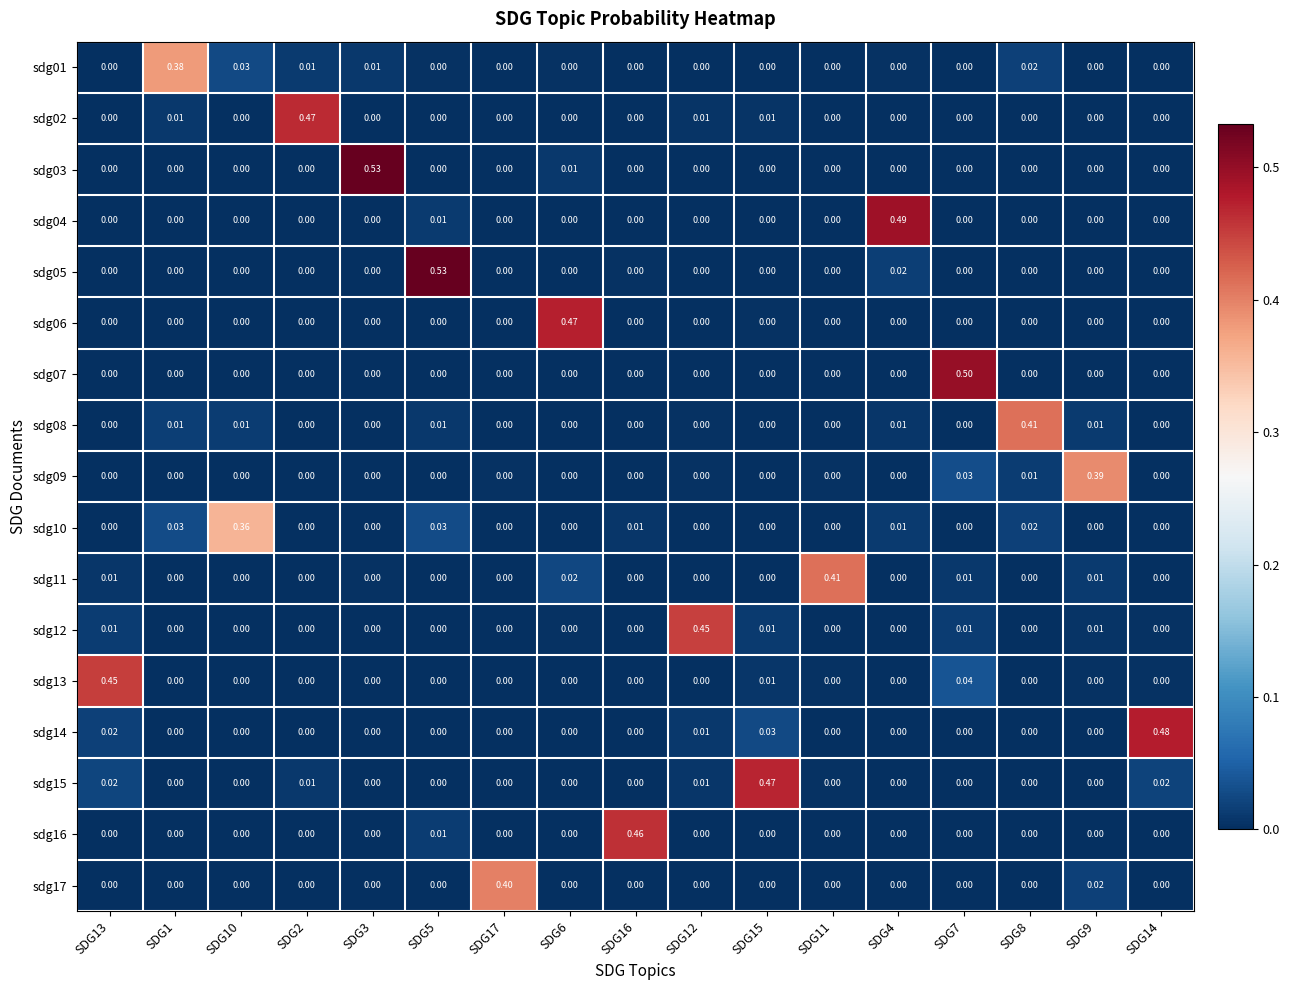

At how many categories does at least one series exceed 0?

17